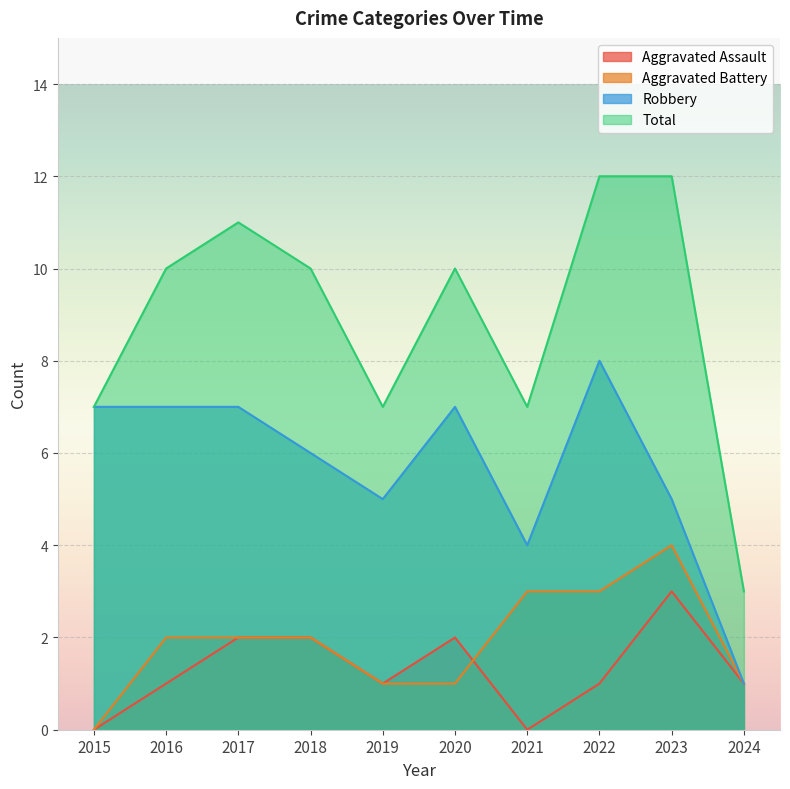

How many data points in Robbery are above 7?

1